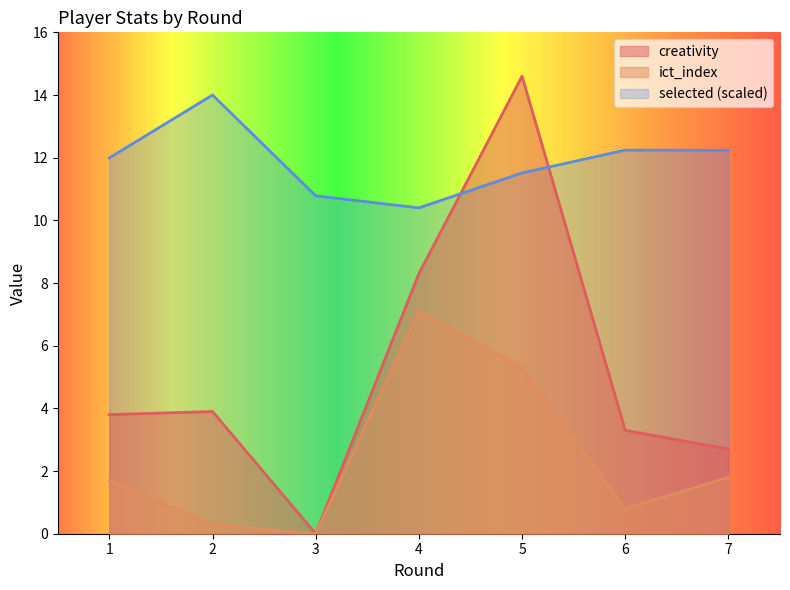

What is the sum of the ict_index values at 6 and 3?

0.8